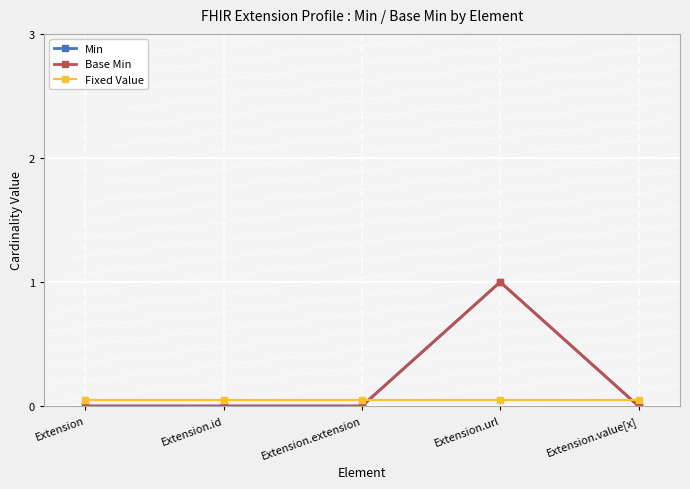

Which series has the largest total across all categories?

Min